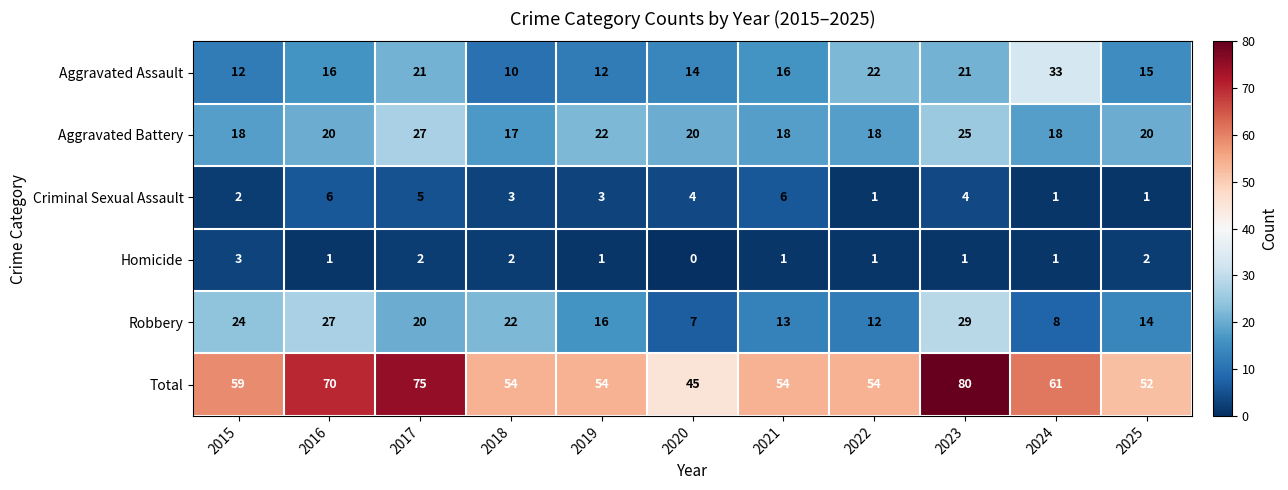

What is the total value across all series at 2015?

118